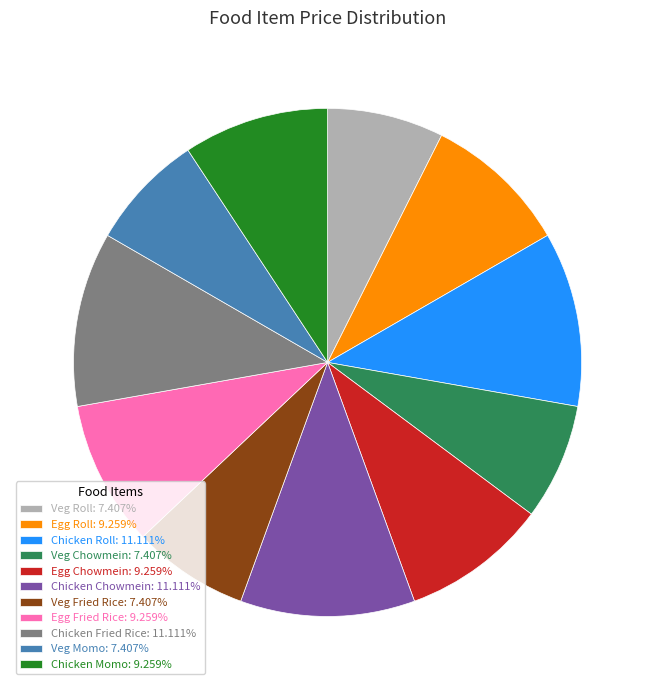

Is there any slice that represents more than half of the pie?

No